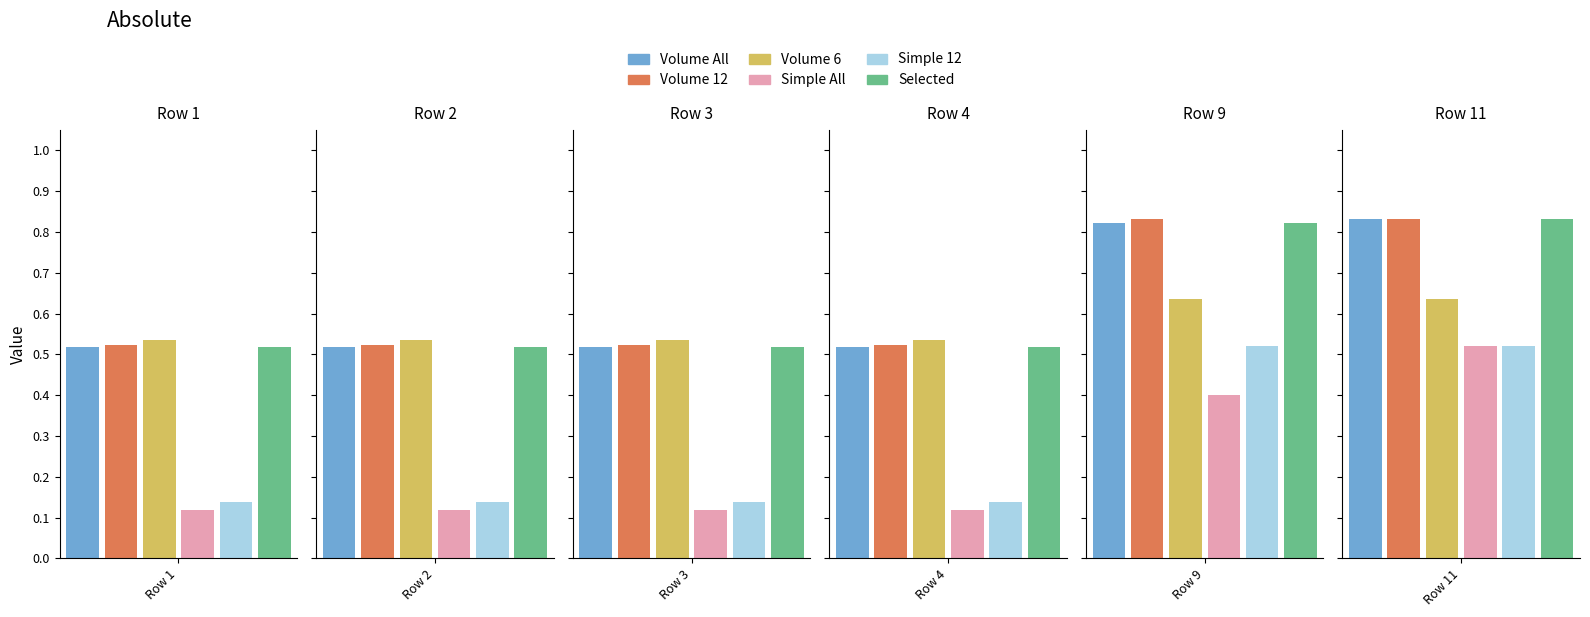

What is the value of the Selected bar at the 1st from the left?

0.5